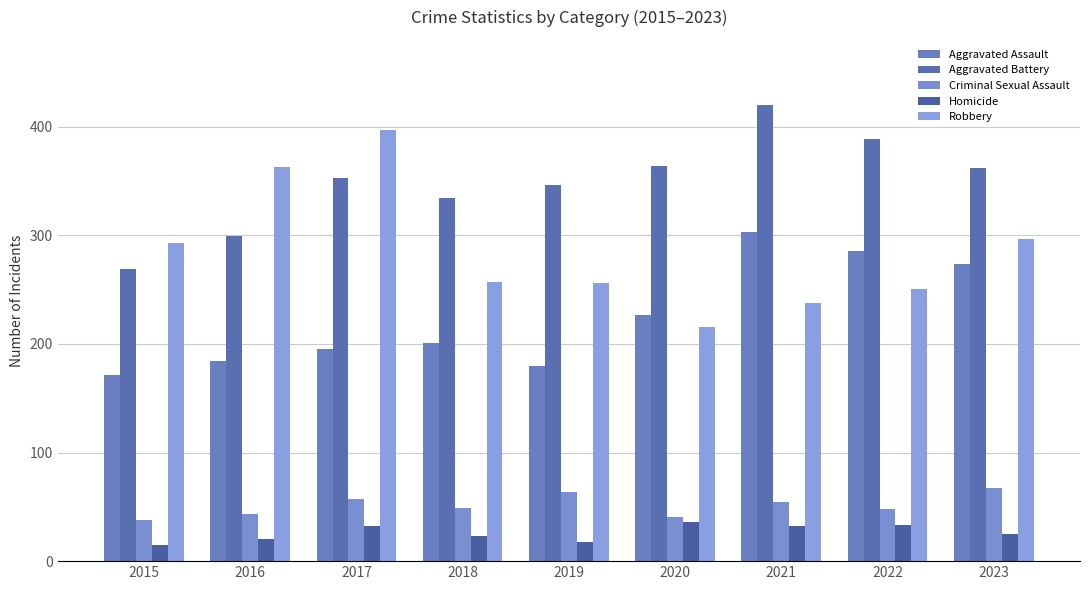

Reading left to right, extract all data points from this chart.

Aggravated Assault: 171	184	195	201	180	227	303	286	274
Aggravated Battery: 269	299	353	334	346	364	420	389	362
Criminal Sexual Assault: 38	43	57	49	64	41	54	48	67
Homicide: 15	20	32	23	18	36	32	33	25
Robbery: 293	363	397	257	256	216	238	251	297